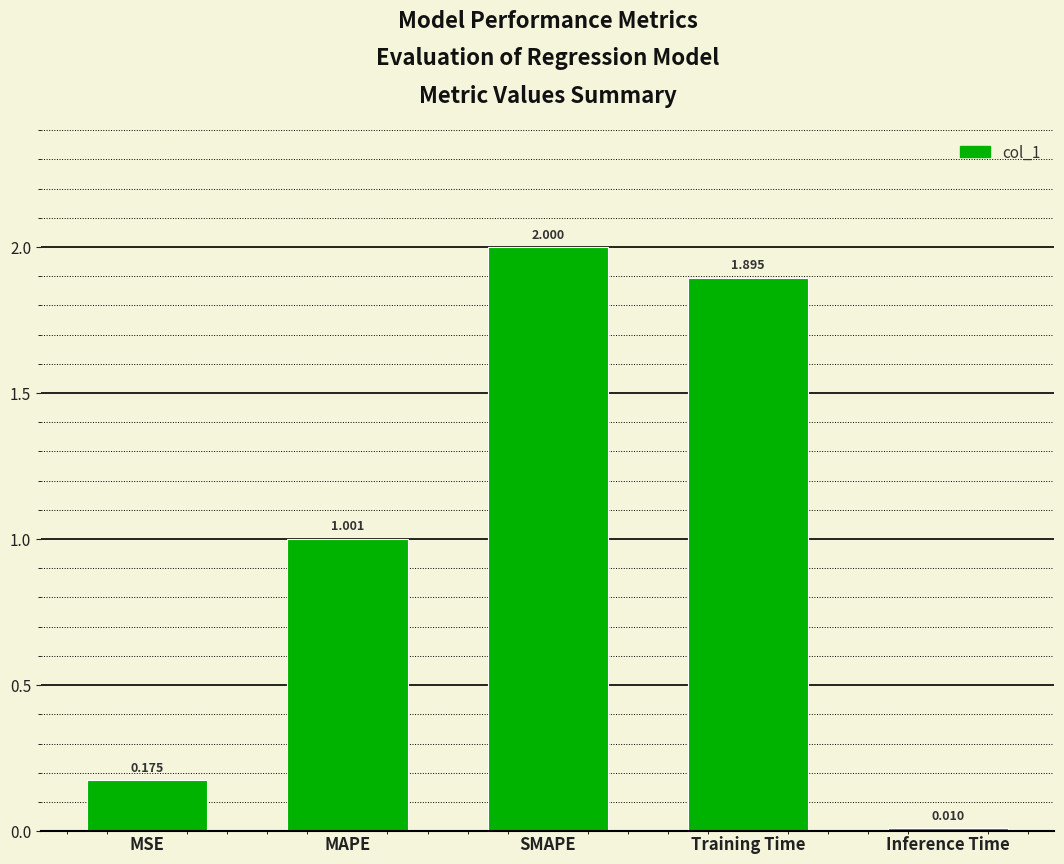

Where is the data nearest to the value 1?

MAPE